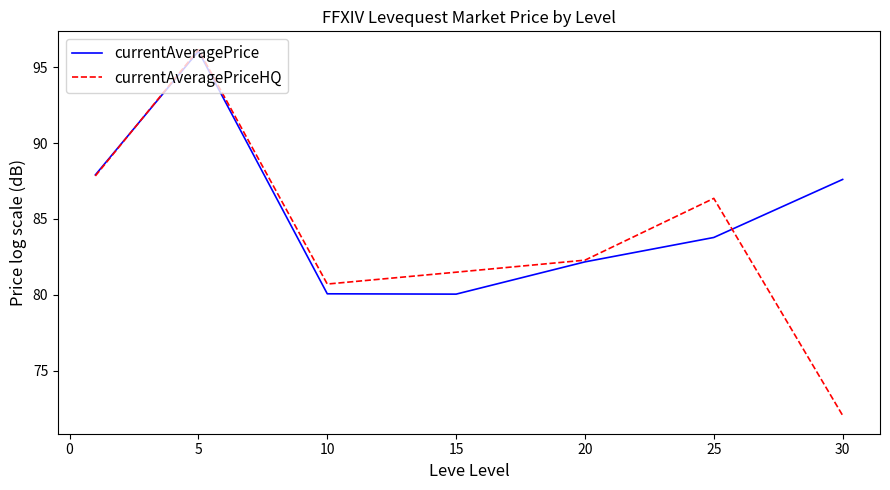

Which series has the largest range (max minus min)?

currentAveragePriceHQ